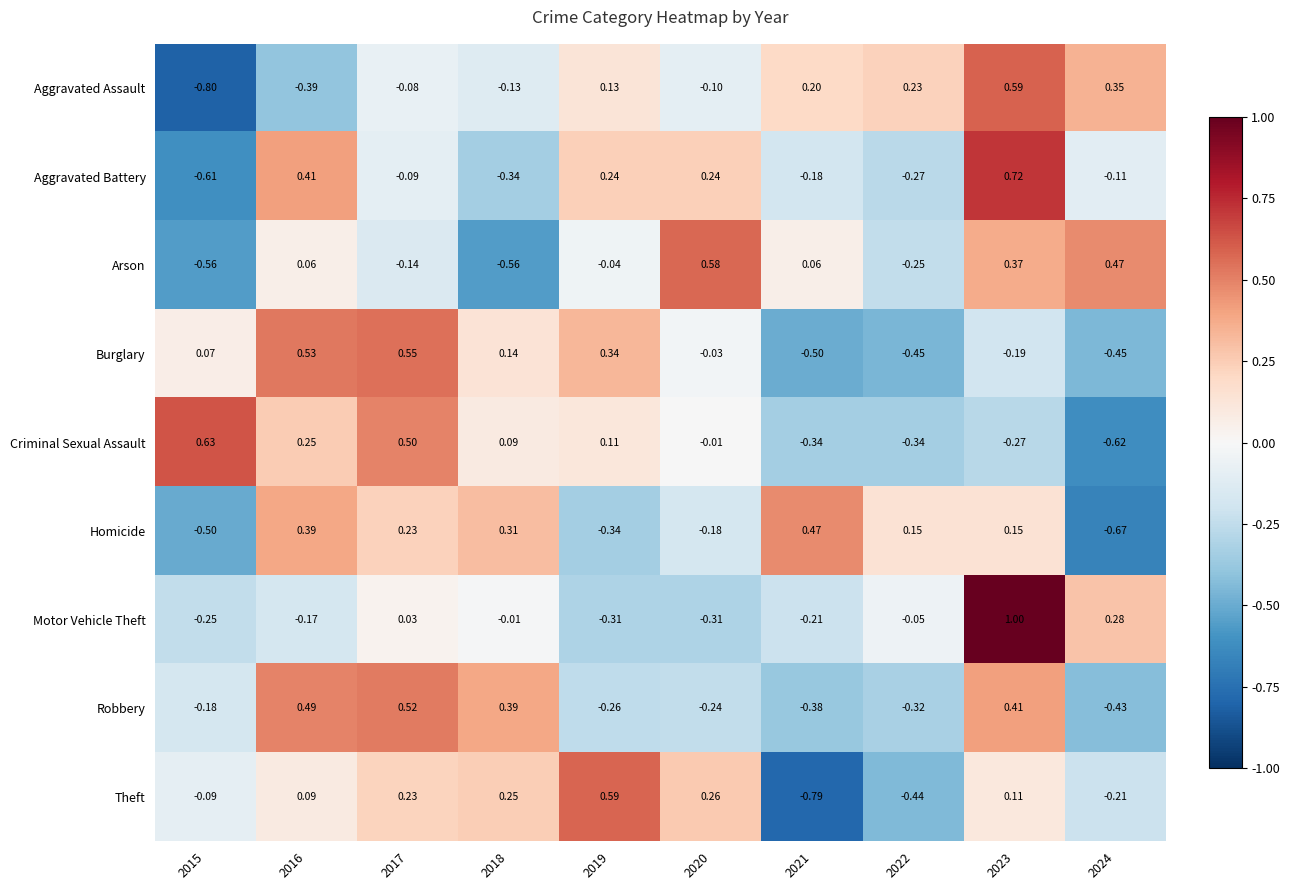

At 2023, list the series in order from largest to smallest.

Motor Vehicle Theft, Aggravated Battery, Aggravated Assault, Robbery, Arson, Homicide, Theft, Burglary, Criminal Sexual Assault